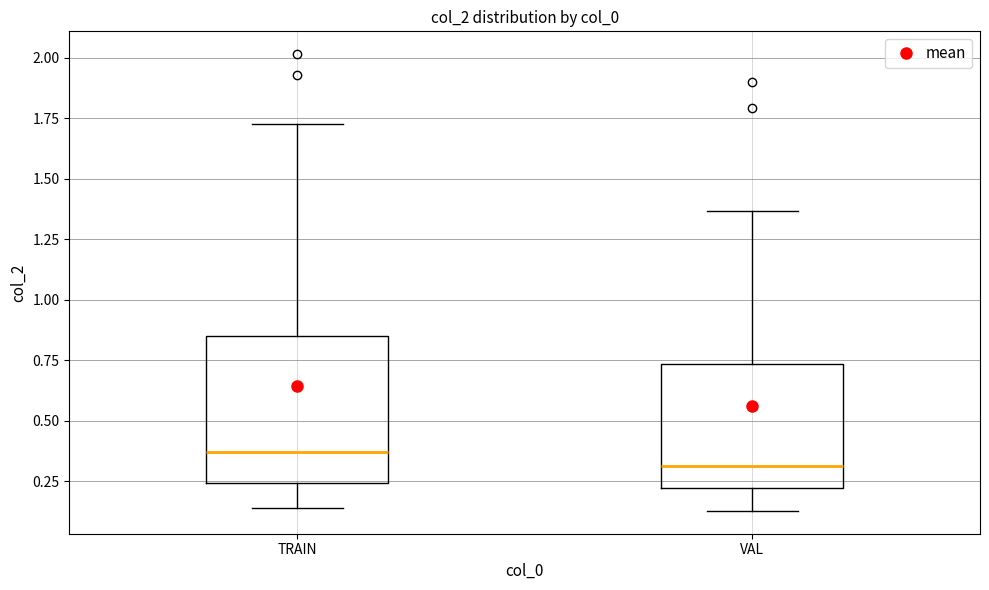

Comparing the boxes themselves (not the whiskers), which one is the tallest?

TRAIN